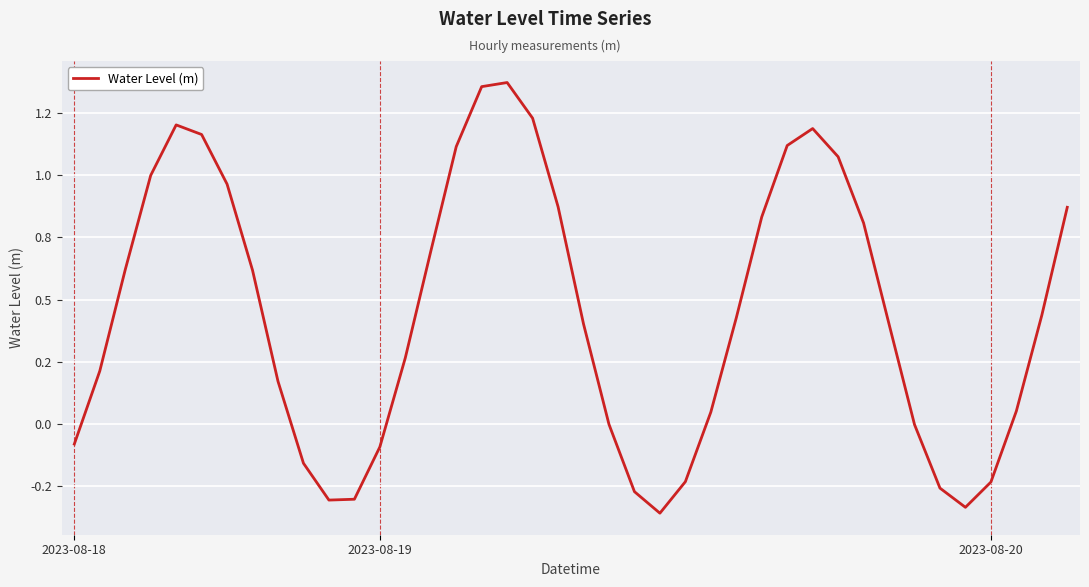

At which category does the chart reach its peak across all series?

17